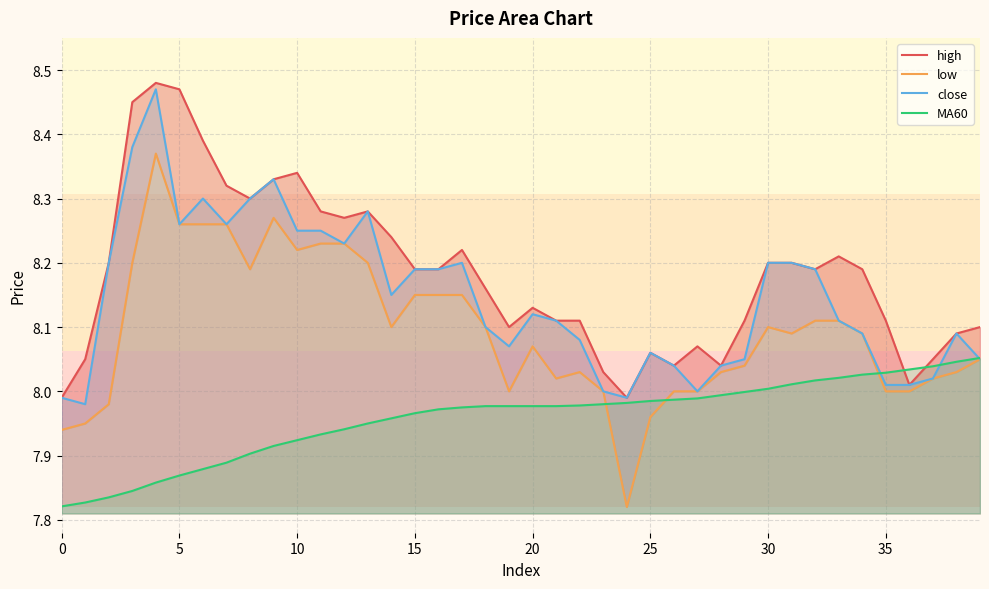

The close series shows 13.0 at 0. True or false?

False